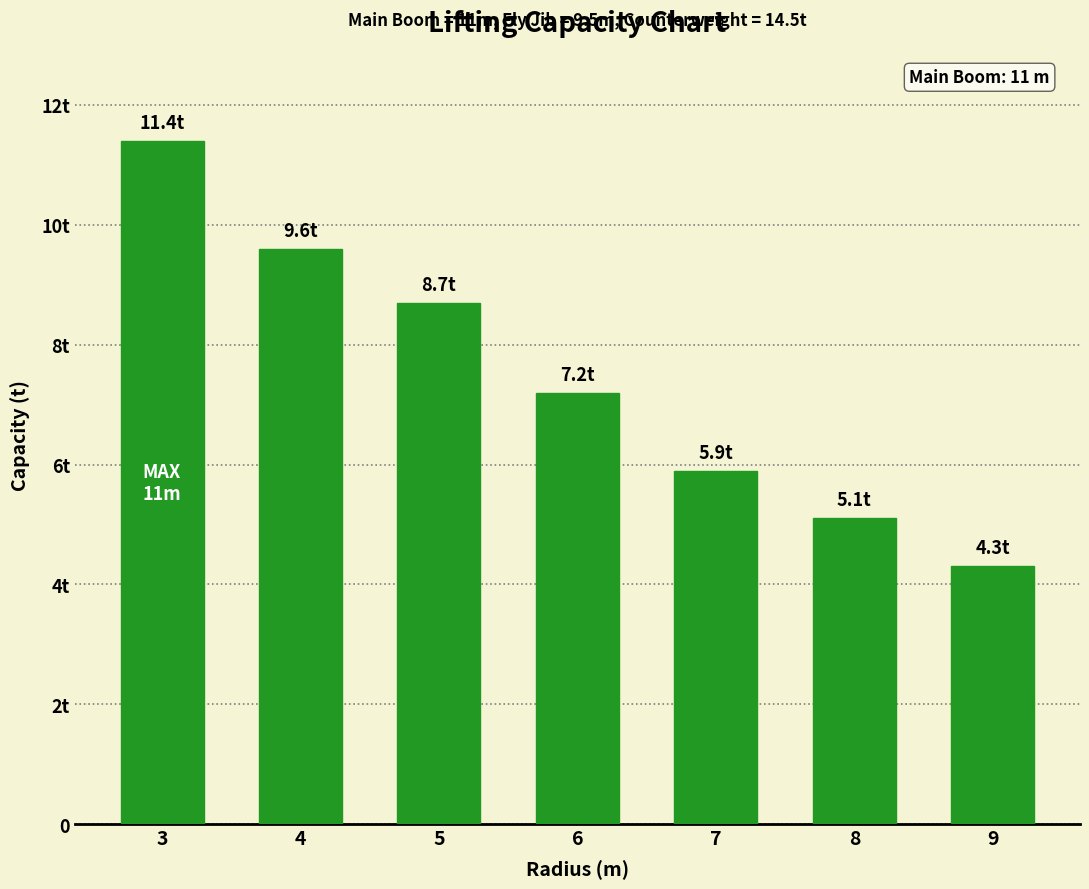

What is the sum of all values?

52.2